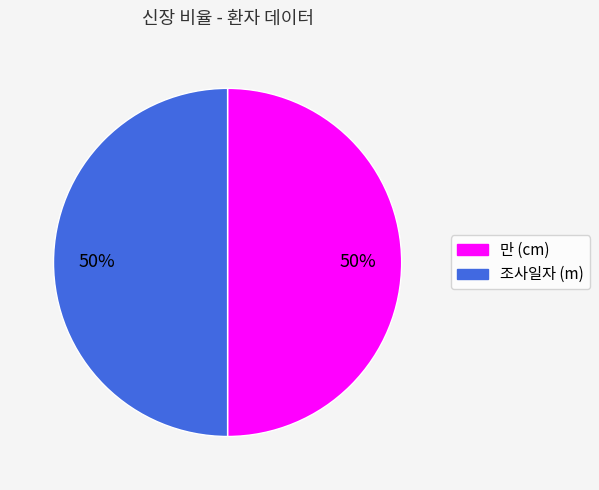

To the nearest percent, what is the difference between the largest and smallest slice percentages?

0%